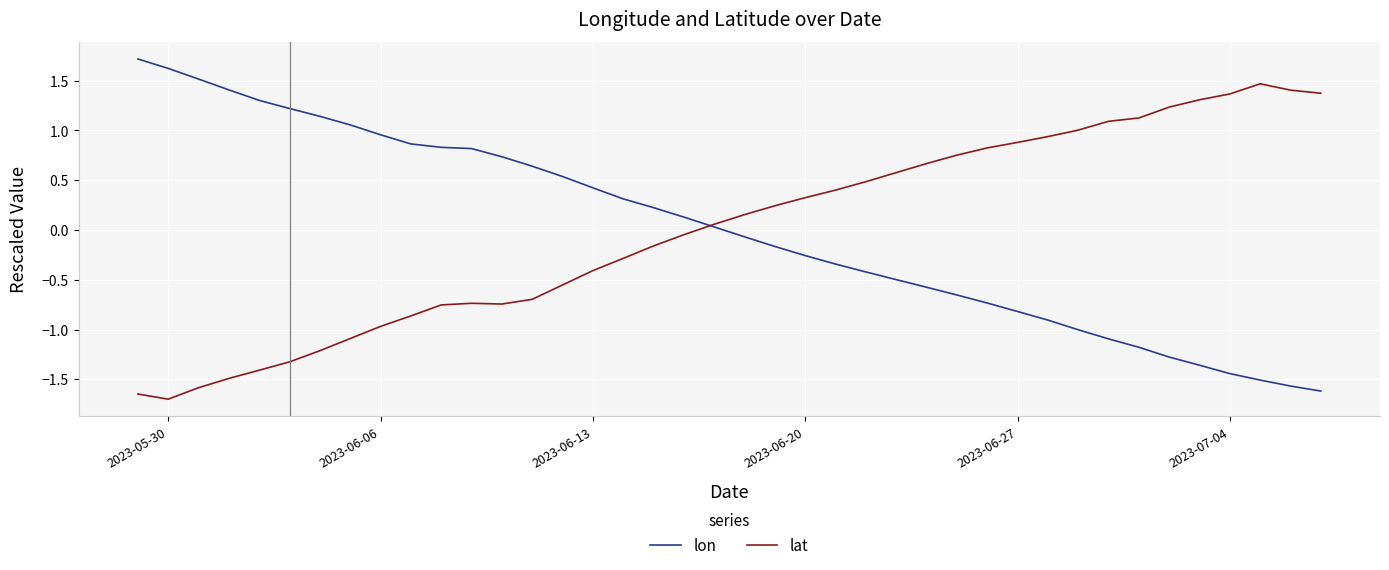

After their last crossing, which series has the higher values: lat or lon?

lat